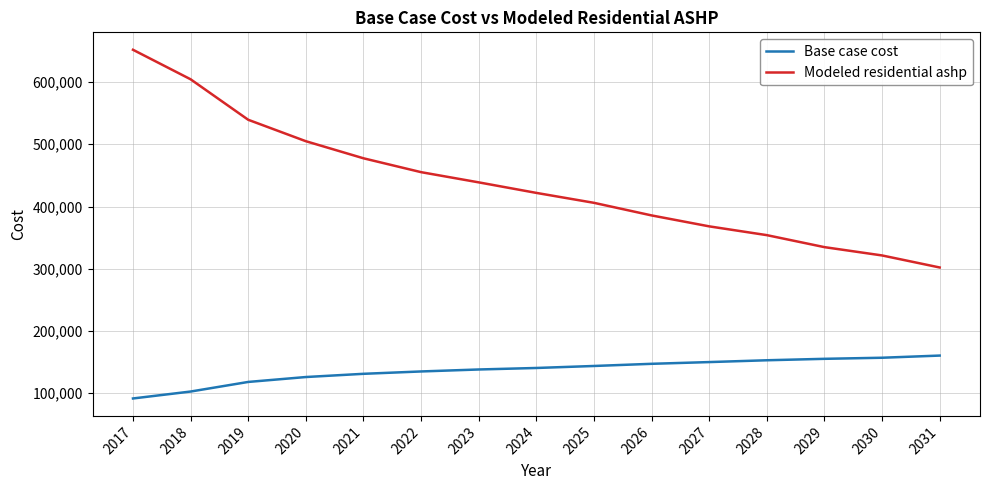

At 2023, list the series in order from largest to smallest.

Modeled residential ashp, Base case cost